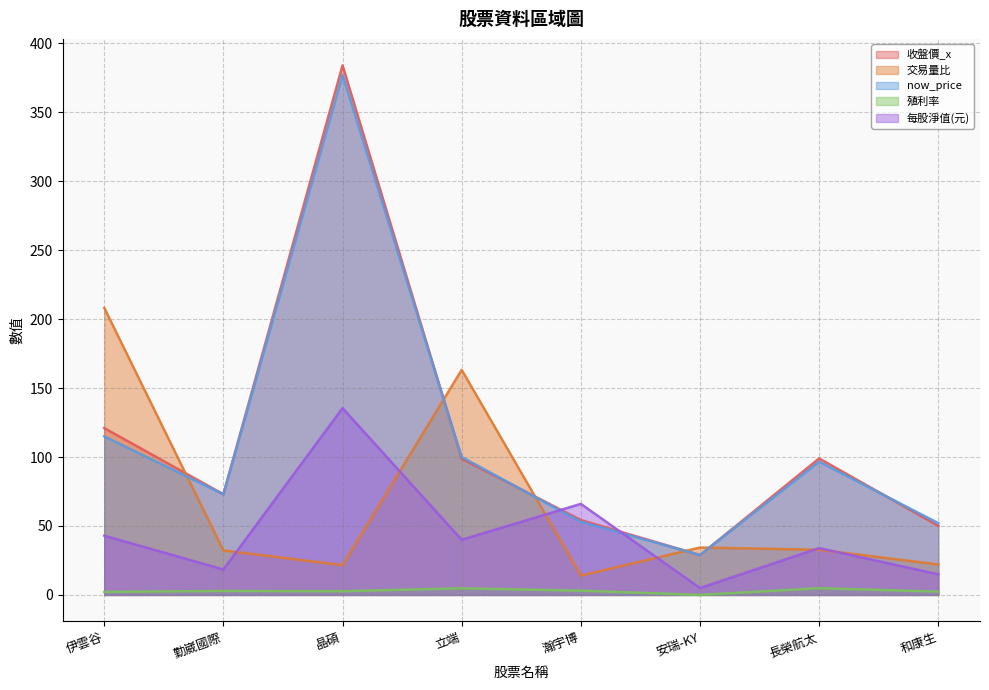

Where does the 收盤價_x series first go above 98?

伊雲谷